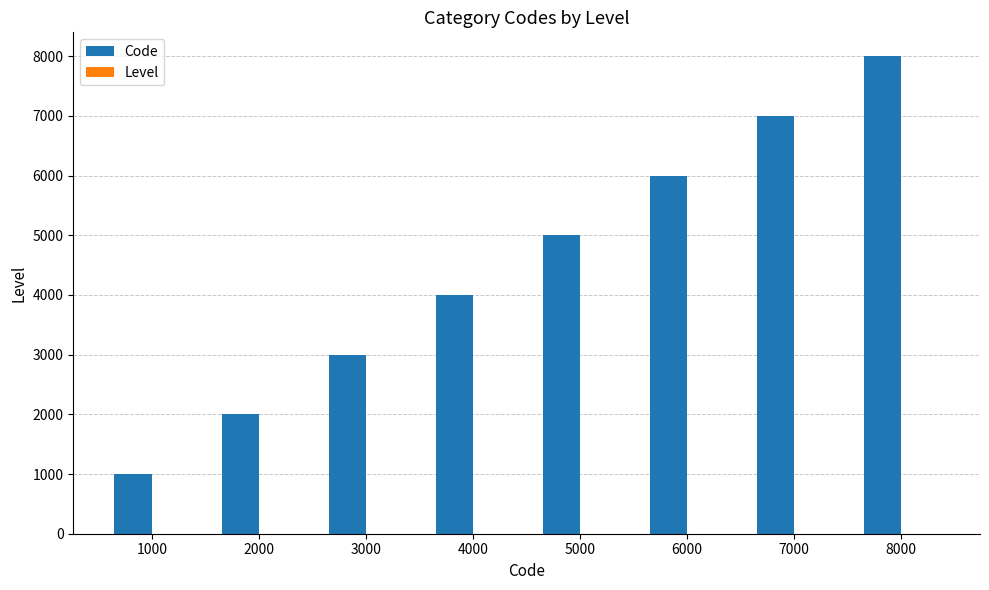

How many groups of bars are there?

8